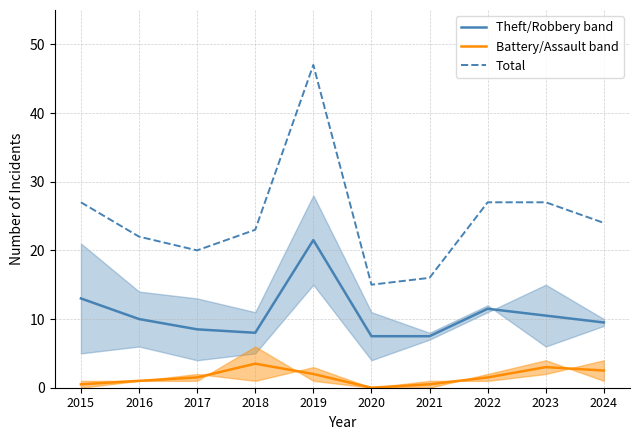

The value of Total at 2016 is 13.2. True or false?

False